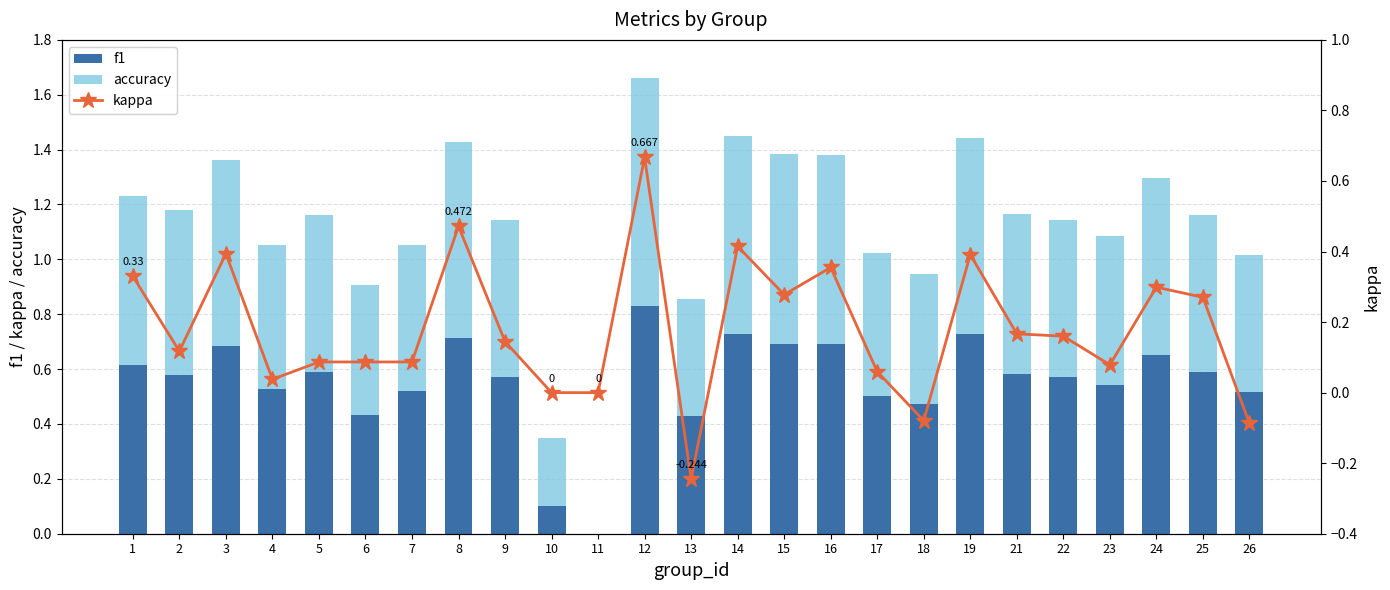

Which category has the highest value in the f1 series?

12